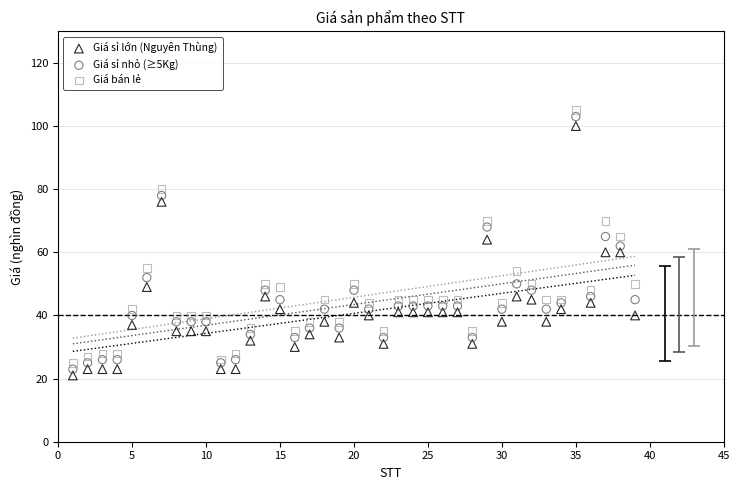

What is the X range (max minus min) for the scatter plot?

38